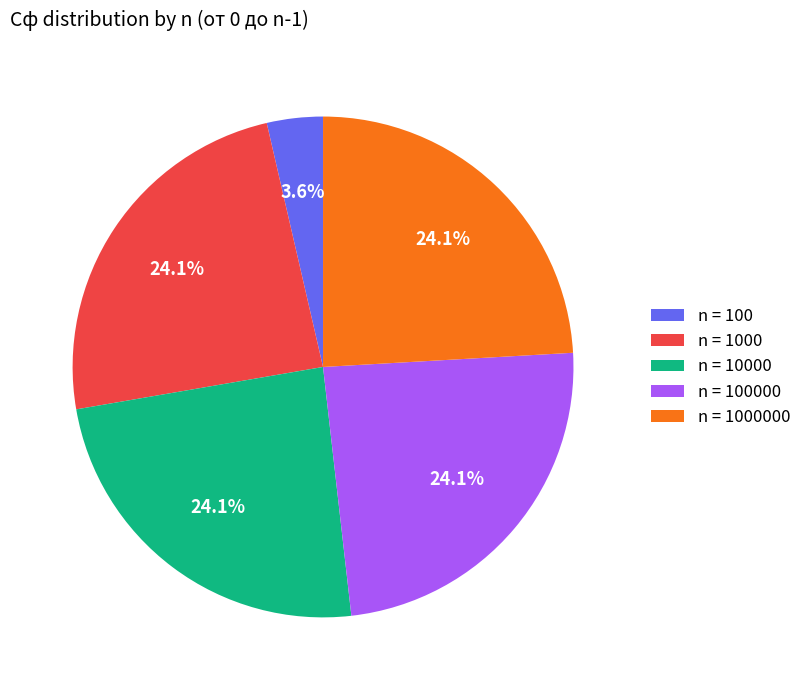

Count the number of slices in the pie.

5